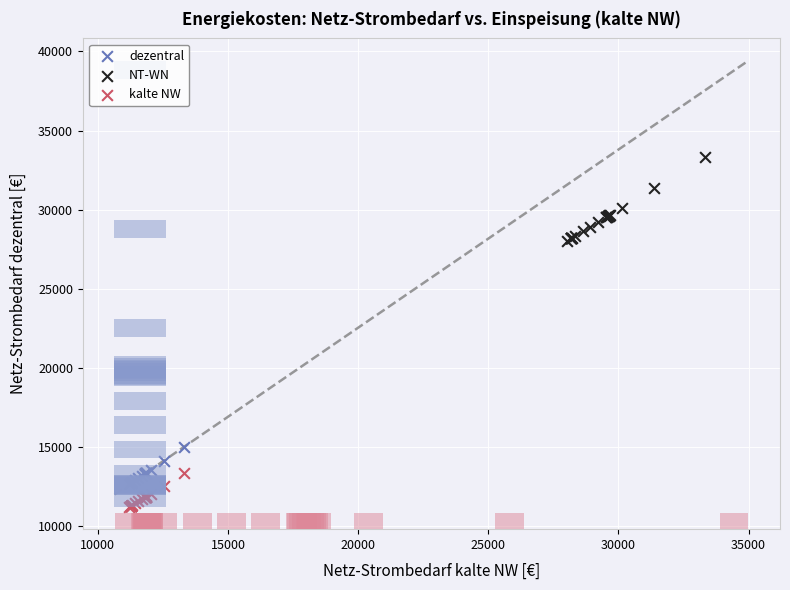

What are all the series names shown in the legend?

dezentral, NT-WN, kalte NW